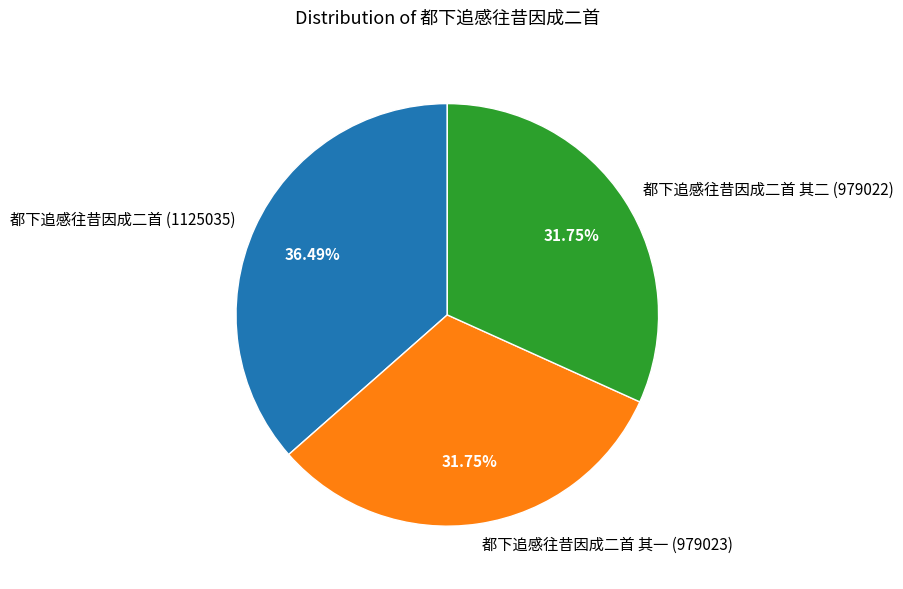

Combined, do 都下追感往昔因成二首 其二 (979022) and 都下追感往昔因成二首 其一 (979023) account for over 50%?

Yes